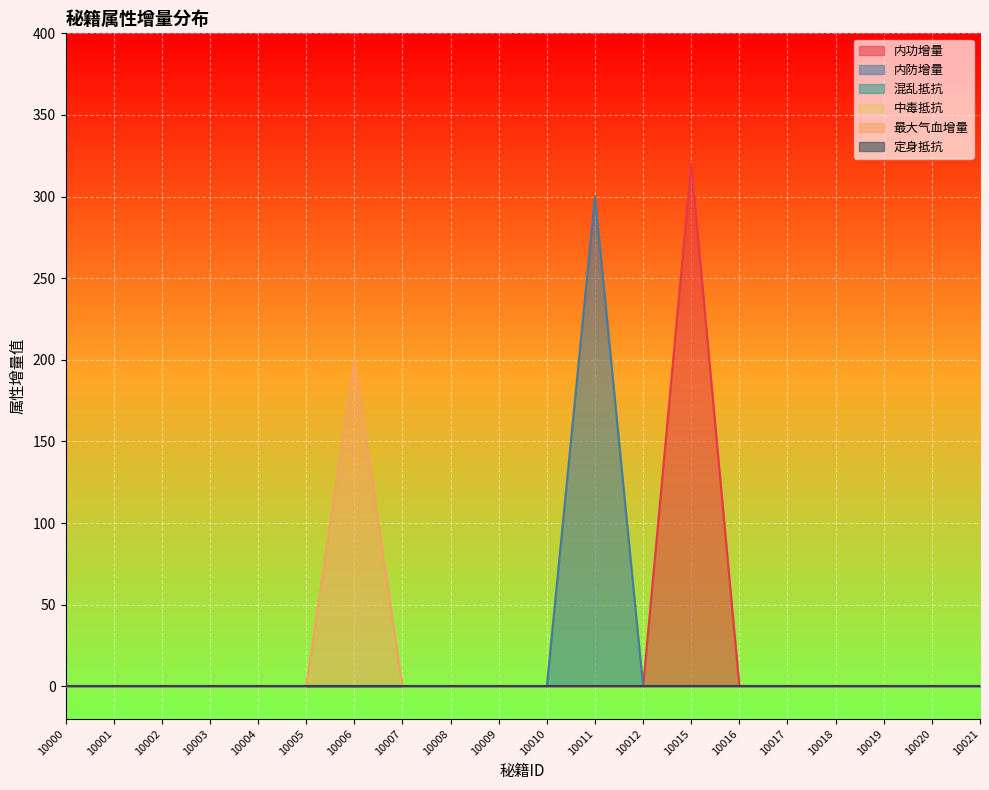

True or false: 内功增量 and 内防增量 intersect in this chart.

False